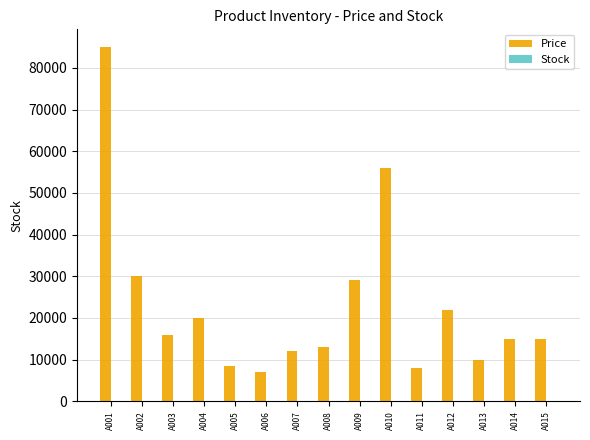

At which label is Price closest to 46000?

A010